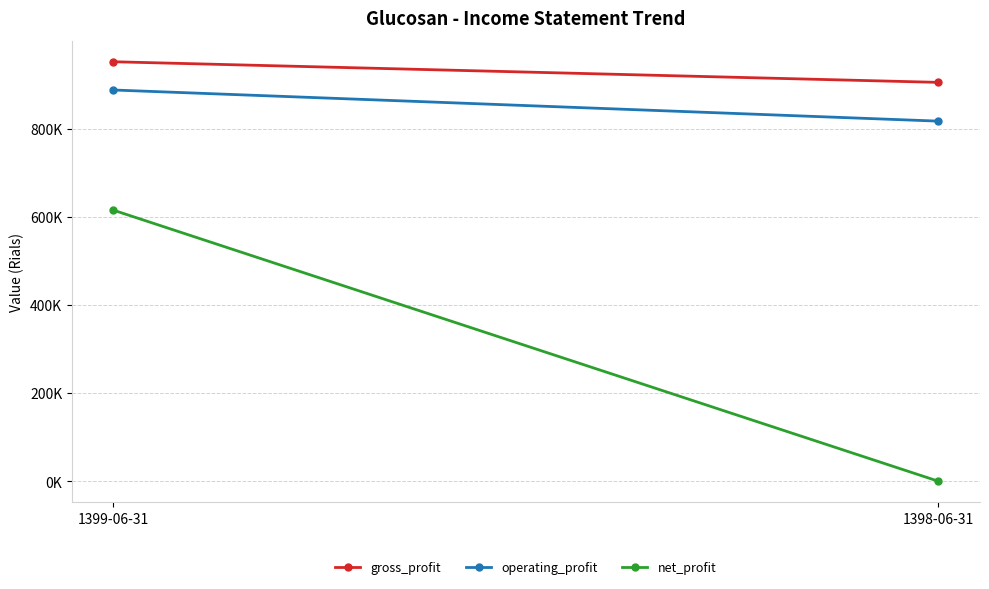

Which series changed the most between 1399-06-31 and 1398-06-31?

net_profit